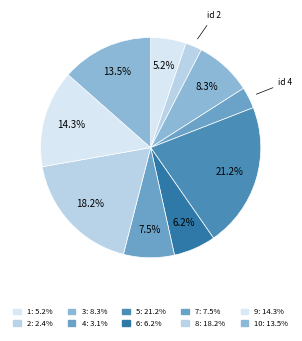

To the nearest percent, what is the difference between the largest and smallest slice percentages?

19%